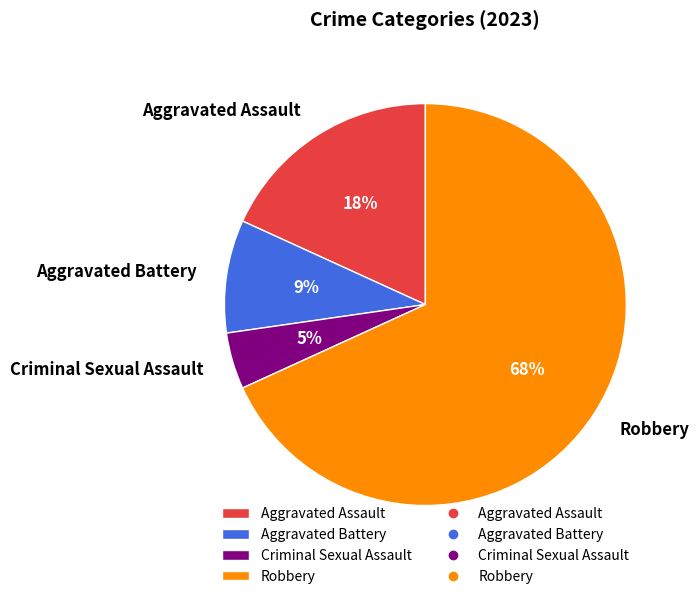

Which category has the biggest portion of the pie?

Robbery